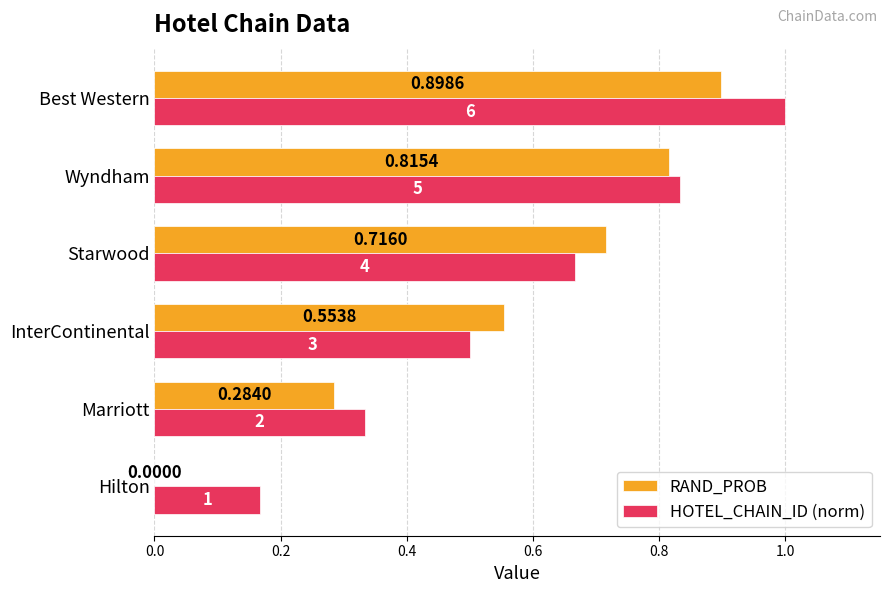

Is the value of RAND_PROB at Starwood greater than the value of HOTEL_CHAIN_ID (norm) at InterContinental?

Yes